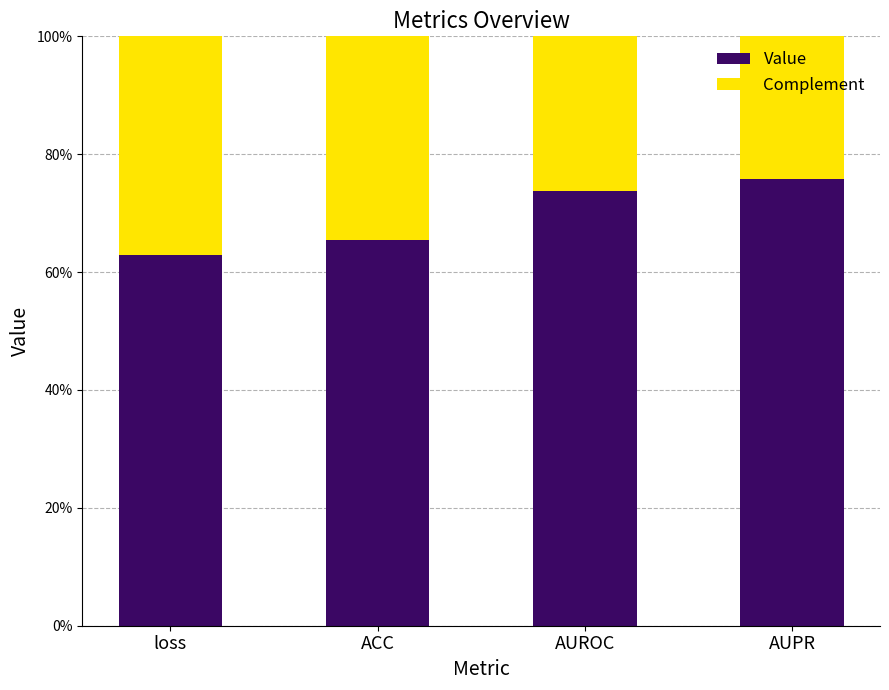

The value of Complement at AUROC is 0.3. True or false?

True